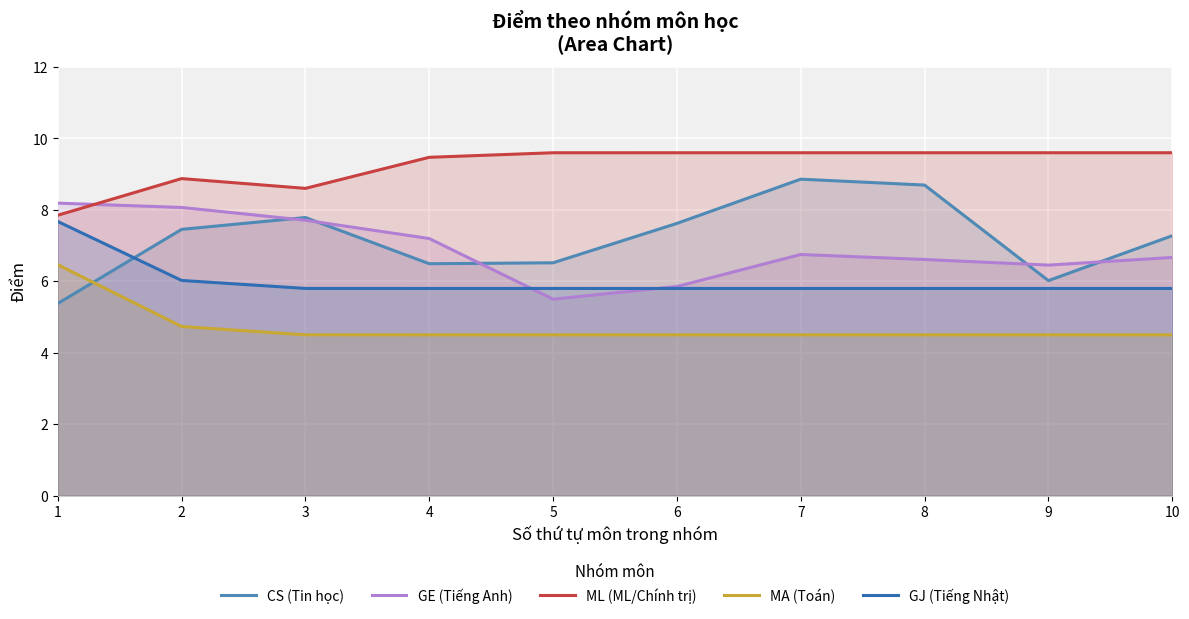

Which series has the largest range (max minus min)?

CS (Tin học)